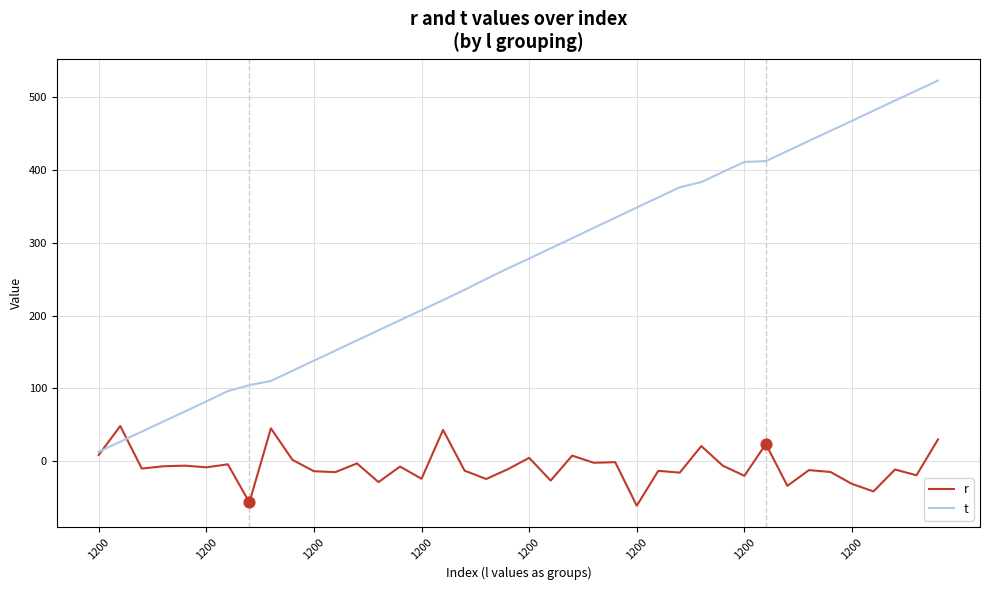

What is the maximum value shown in the chart?

522.7